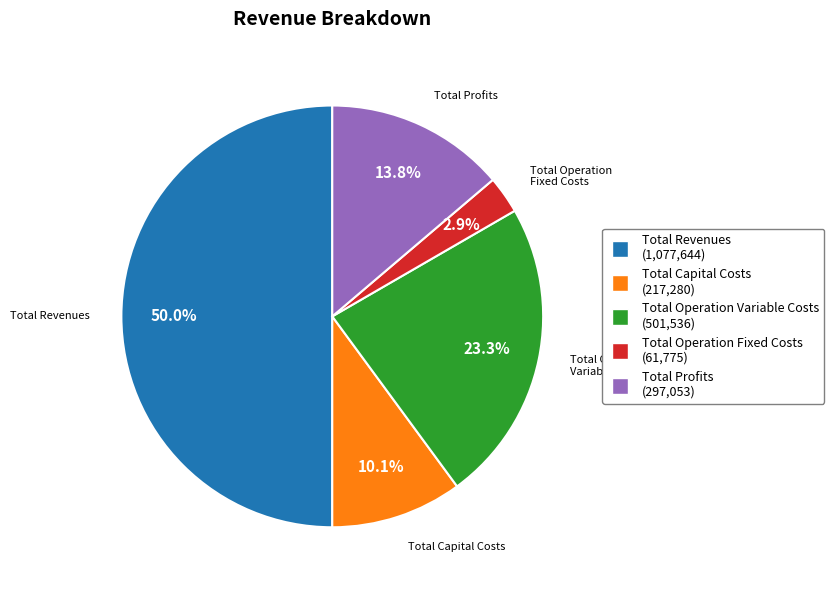

How much of the chart is everything except Total Operation Variable Costs?

76.7%